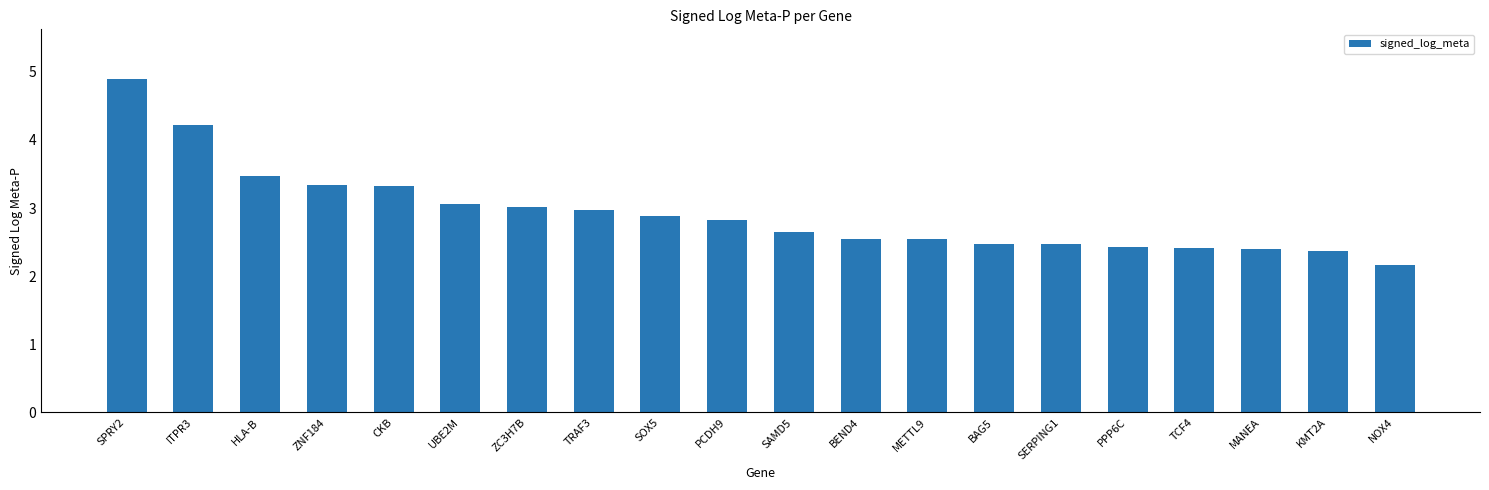

Reading left to right, what are all the values shown in this chart?

4.9	4.2	3.5	3.3	3.3	3.1	3.0	3.0	2.9	2.8	2.6	2.5	2.5	2.5	2.5	2.4	2.4	2.4	2.4	2.2